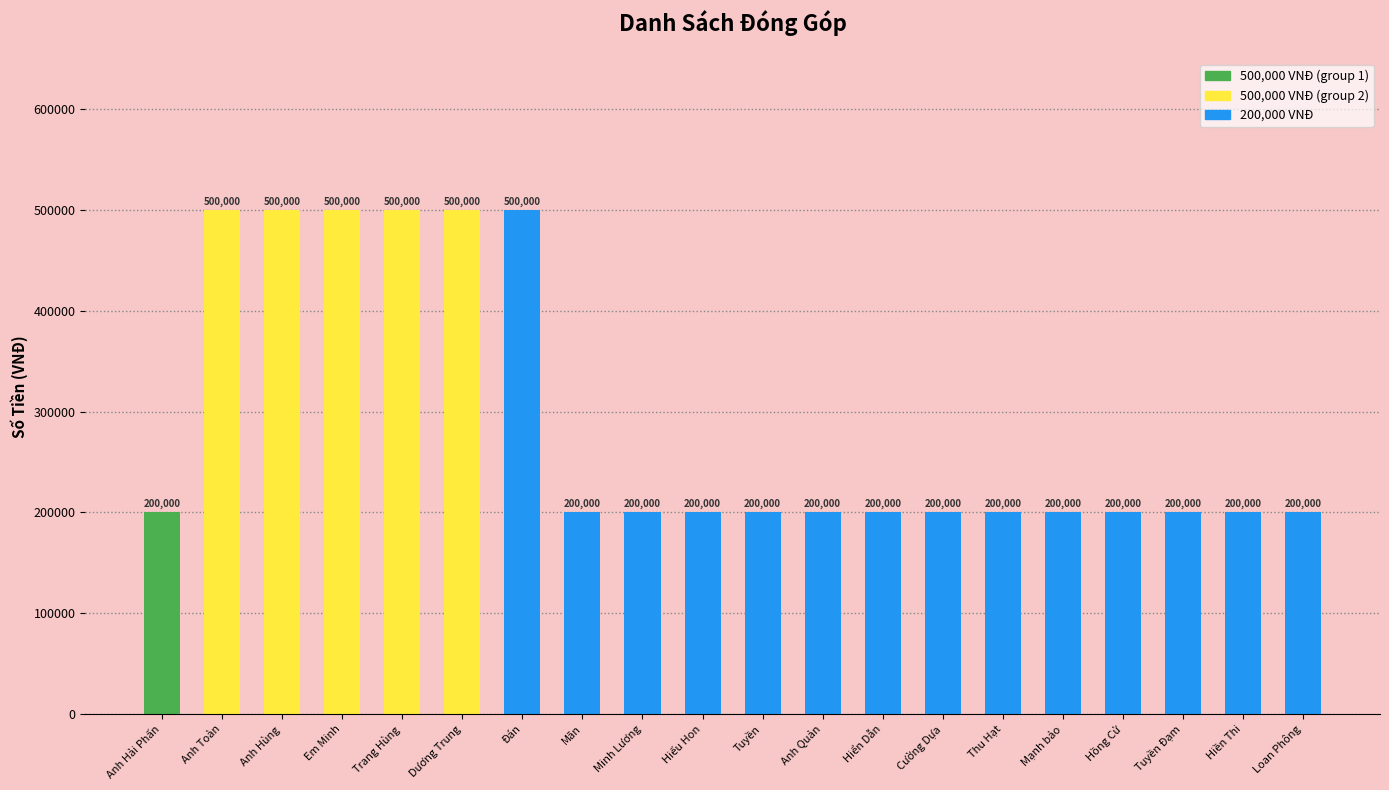

Read the value at Loan Phông, to the nearest 50.

200000